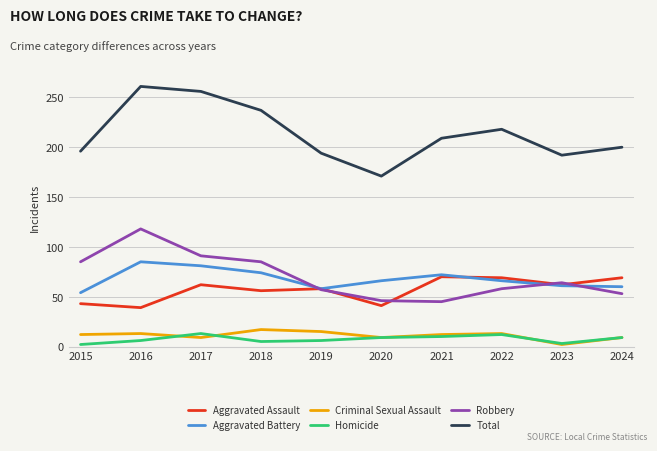

At which label does Criminal Sexual Assault reach its minimum?

2023